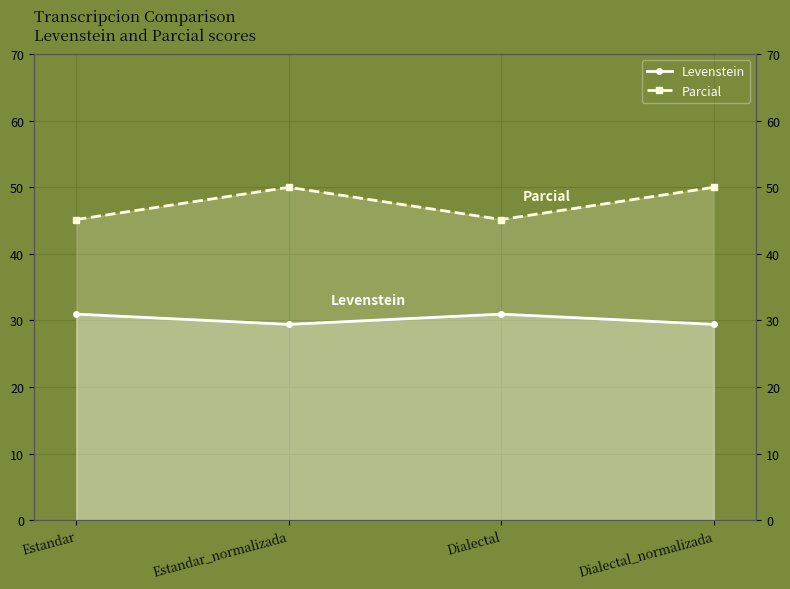

What is the total value across all series at Dialectal_normalizada?

79.4